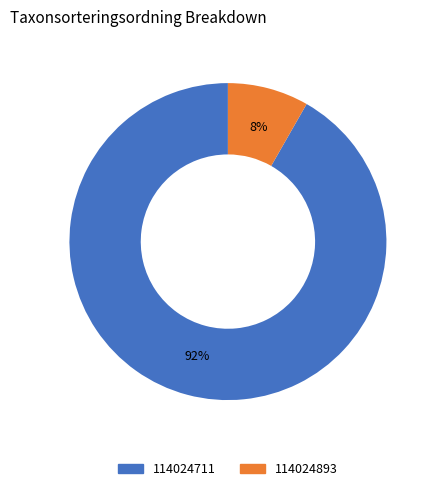

Does 114024893 account for over 50% of the chart?

No